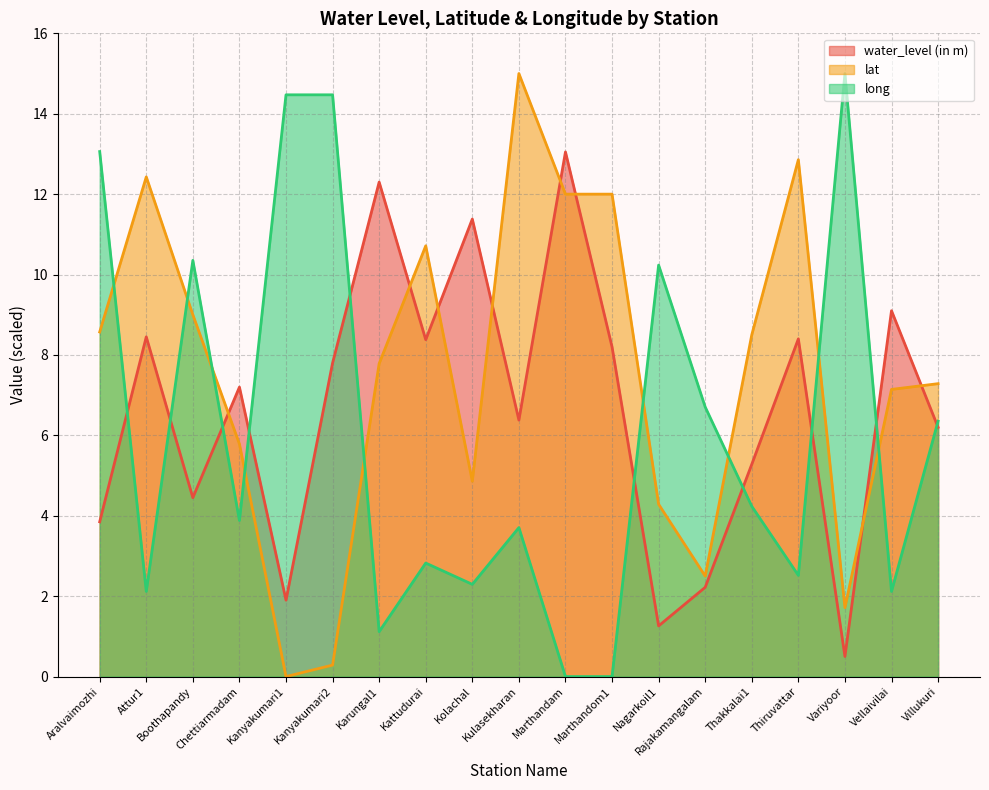

Rank the series at Kattudurai from lowest to highest value.

long, water_level (in m), lat